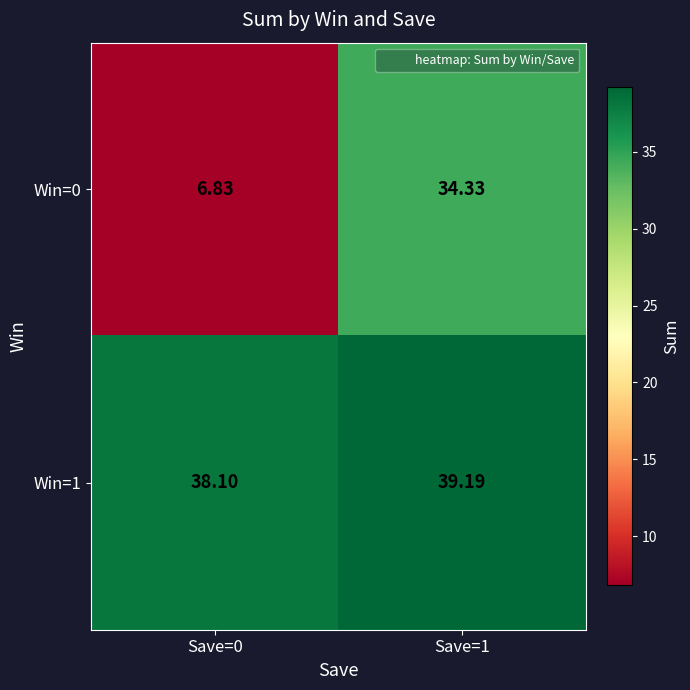

List the series in order of their overall mean, lowest first.

Win=0, Win=1